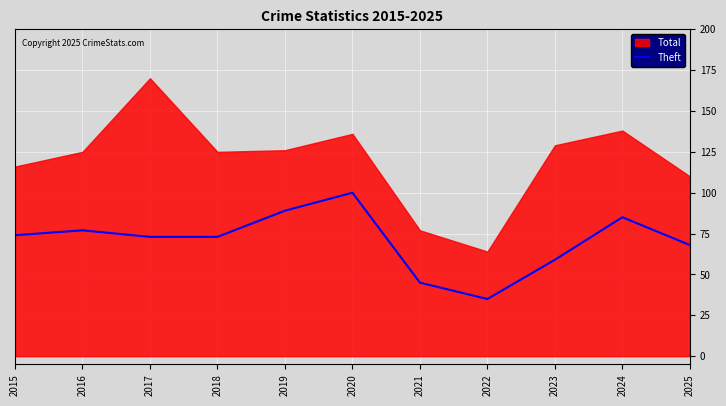

The value of Theft at 2020 is 29. True or false?

False